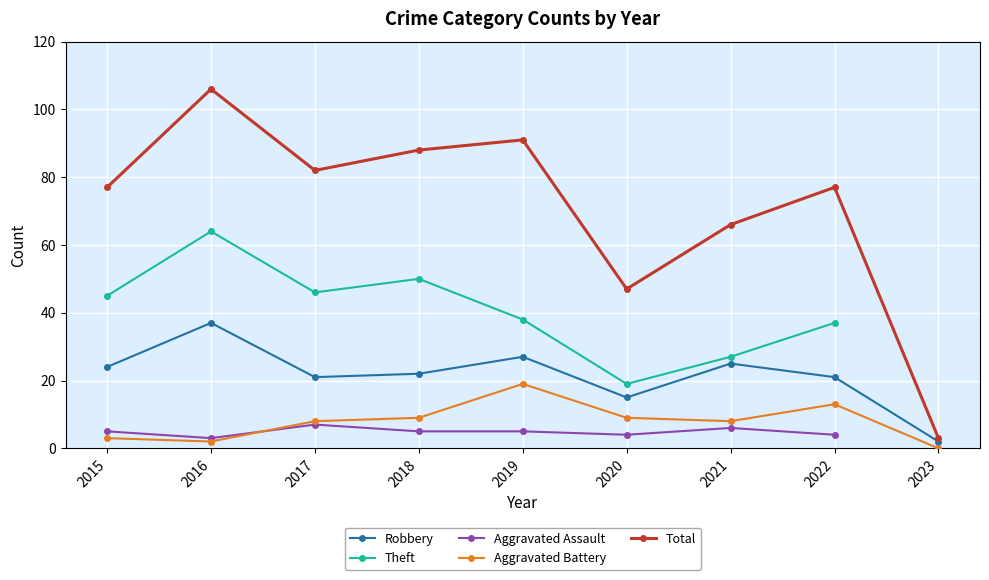

How many distinct data groups are displayed?

5